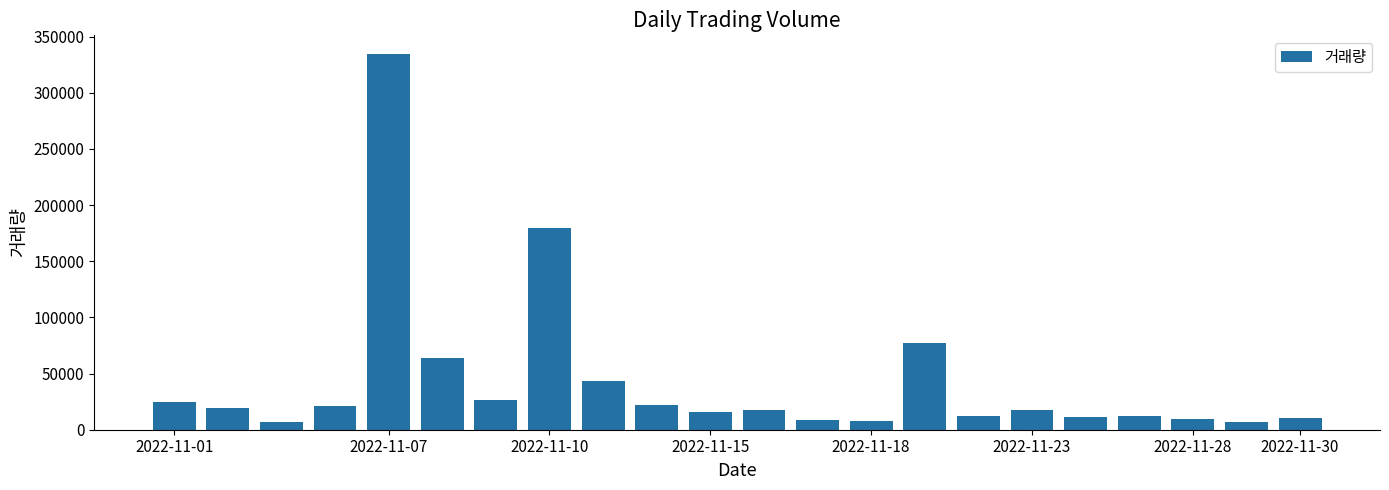

What is the greatest value displayed?

334354